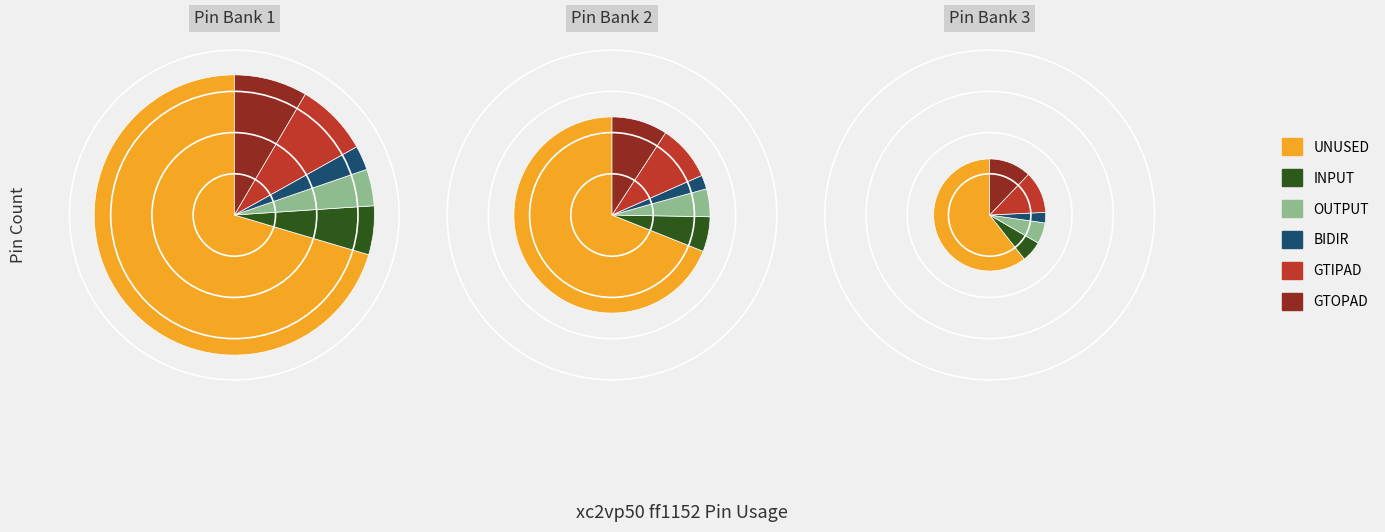

What is the smallest slice in the pie chart?

BIDIR